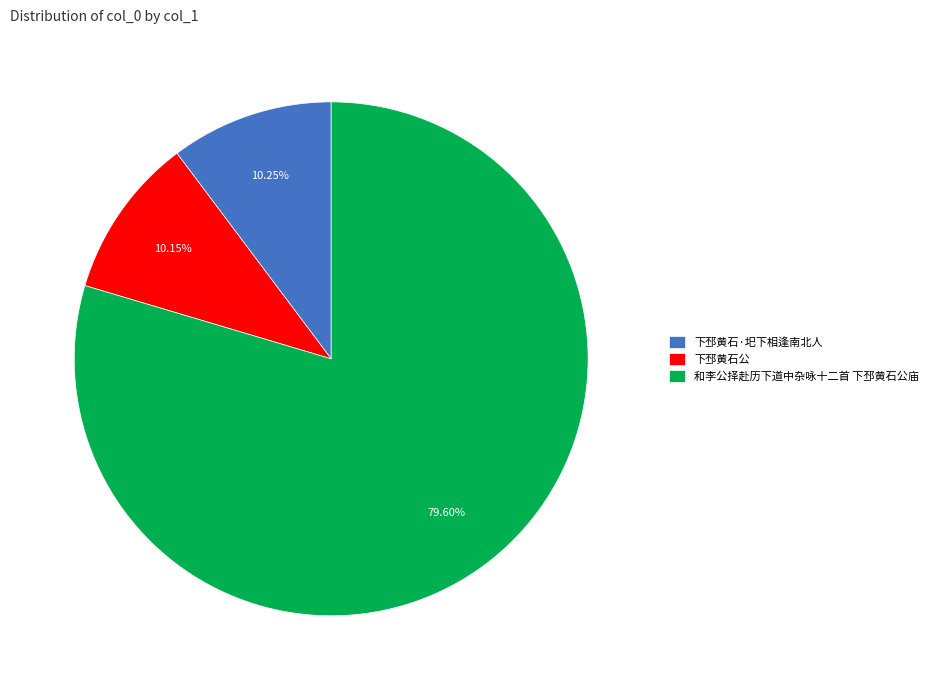

What percentage do 下邳黄石公 and 和李公择赴历下道中杂咏十二首 下邳黄石公庙 together represent?

89.8%